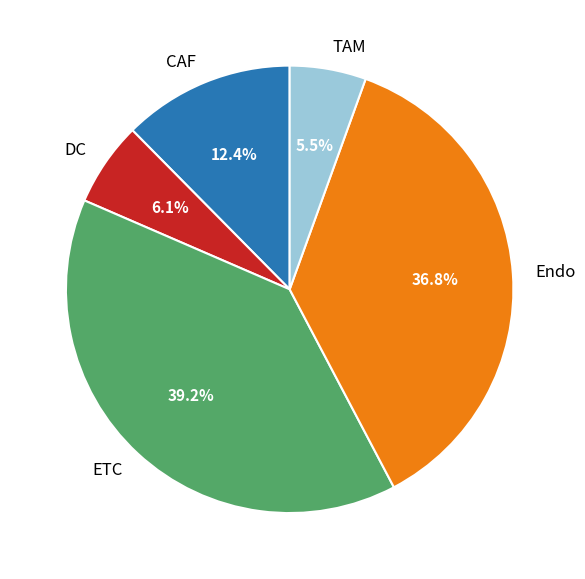

Do DC and TAM together represent more than half of the pie?

No